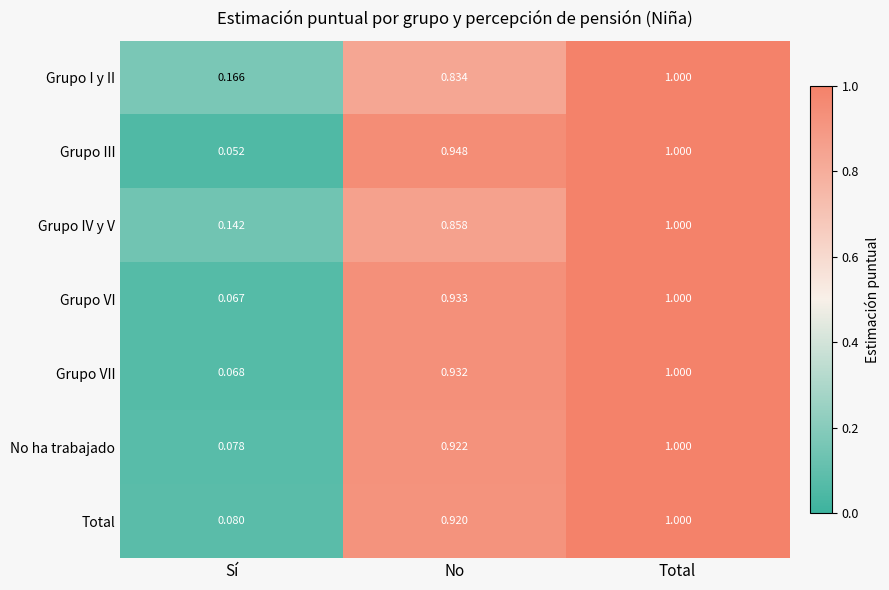

Between Sí and Total, which series saw the biggest shift?

Grupo III